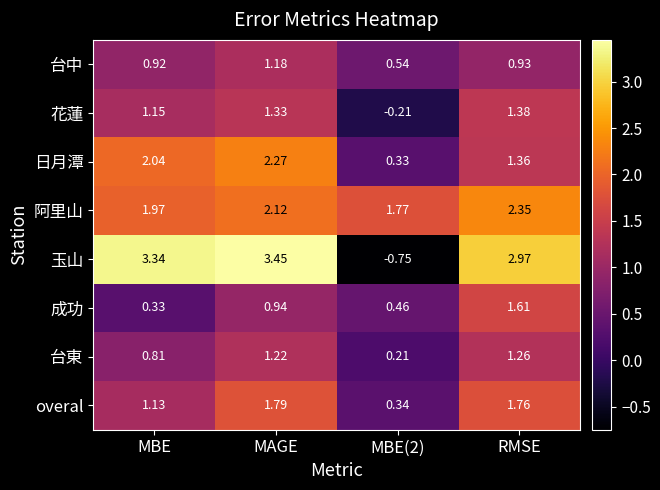

Where does the 玉山 series first go above 3?

MBE